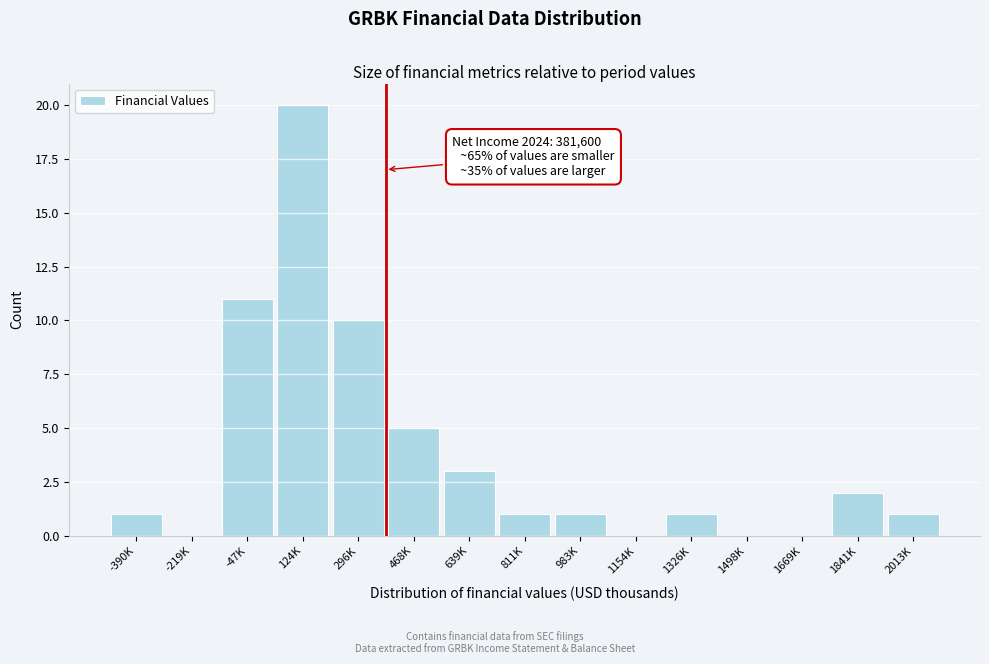

Reading left to right, extract all data points from this chart.

-390K=1	-219K=0	-47K=11	124K=20	296K=10	468K=5	639K=3	811K=1	983K=1	1154K=0	1326K=1	1498K=0	1669K=0	1841K=2	2013K=1